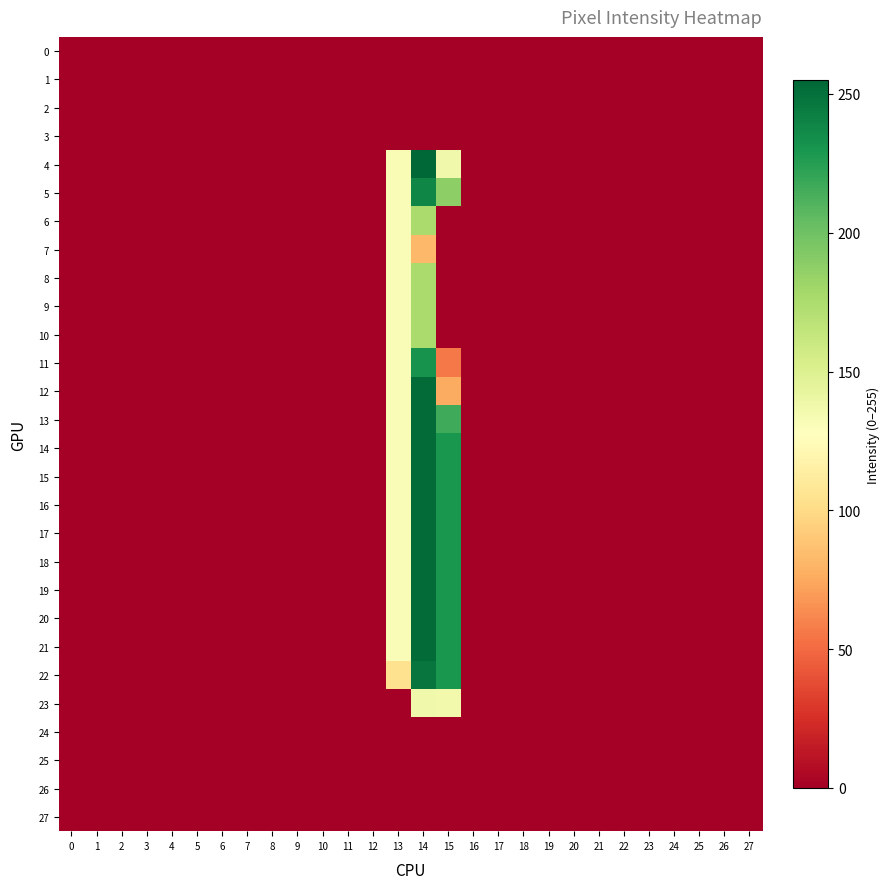

Rank the series by their maximum value, from highest to lowest.

4, 12, 13, 14, 15, 16, 17, 18, 19, 20, 21, 22, 5, 11, 6, 8, 9, 10, 23, 7, 0, 1, 2, 3, 24, 25, 26, 27